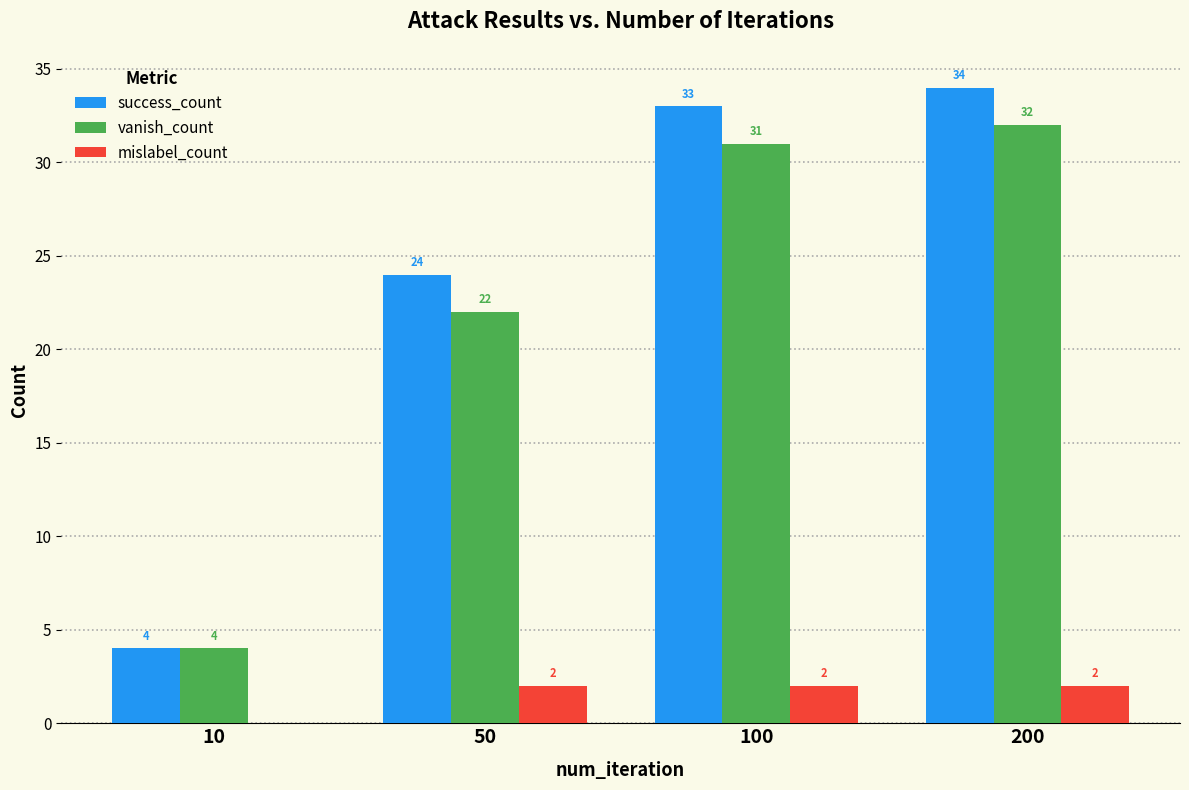

Which series has the largest range (max minus min)?

success_count